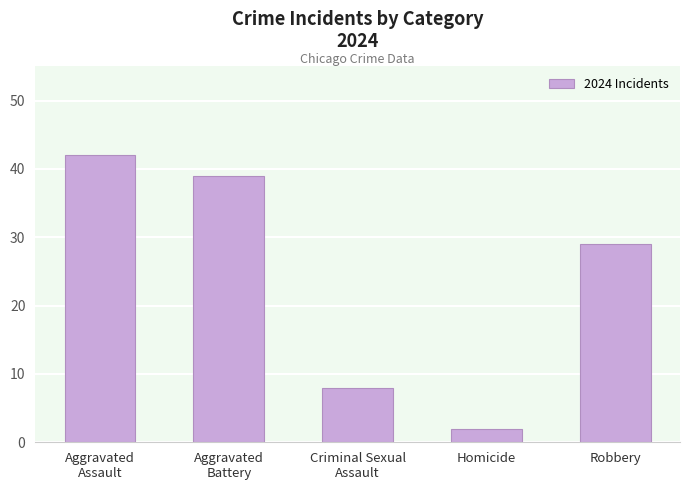

Reading right to left, transcribe all the data shown in this chart.

29	2	8	39	42